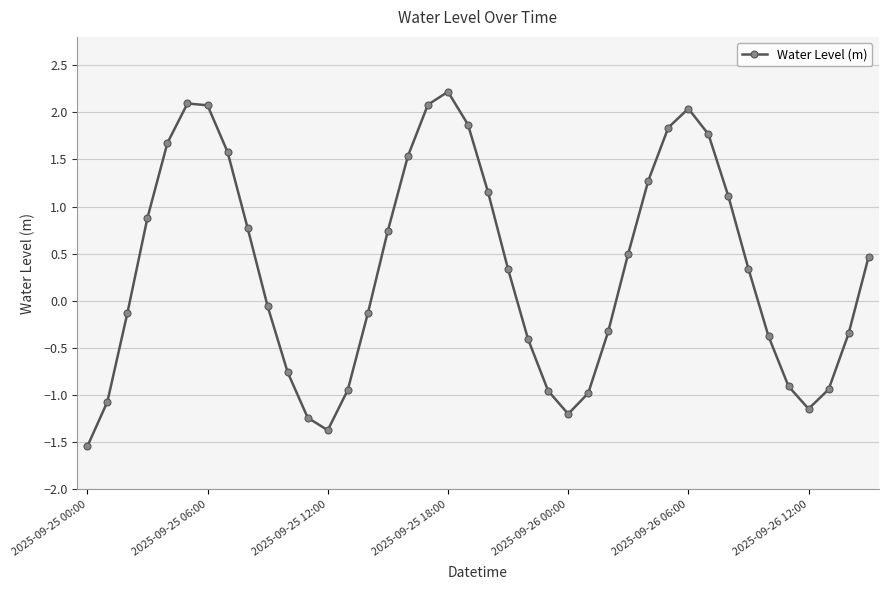

What is the value of the 39th point from the left?

-0.3